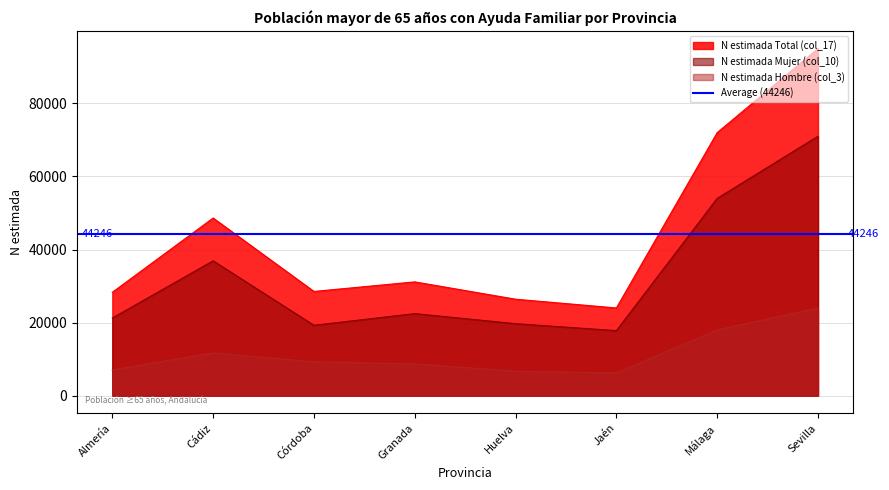

What is the sum of all N estimada Total (col_17) values?

353970